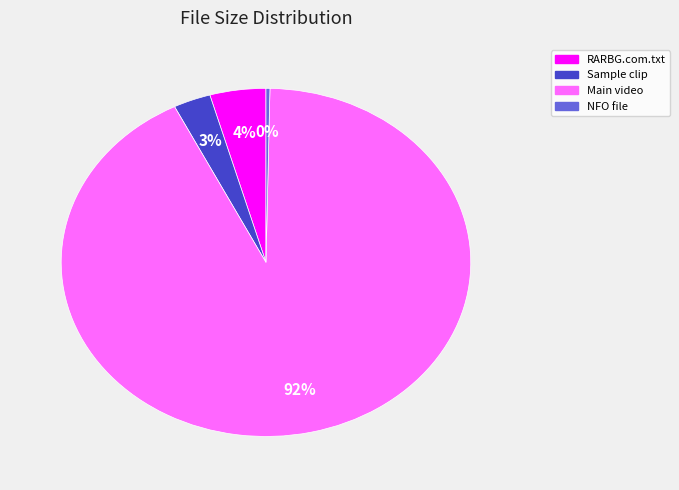

Is there a majority slice in this chart?

Yes